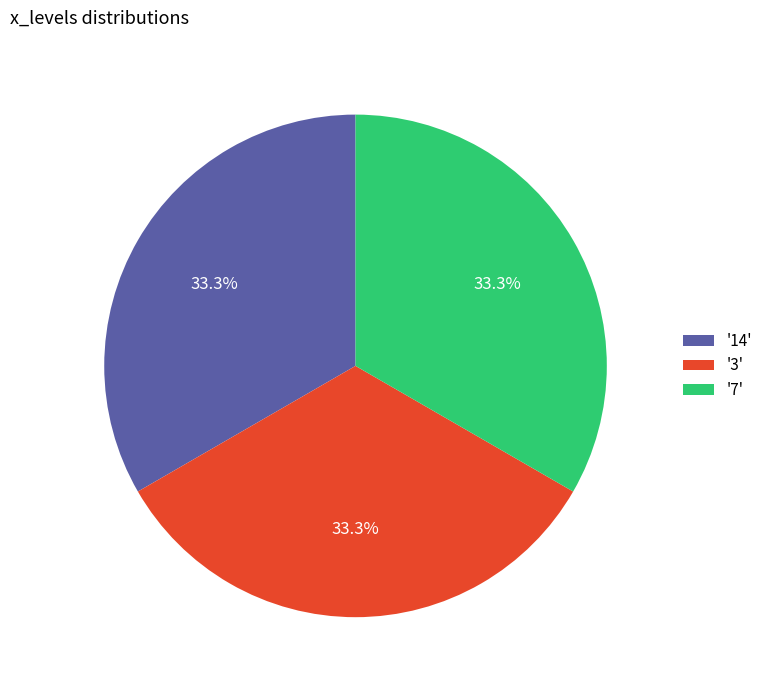

What is the ratio of the value at '14' to the value at '7'?

1.0